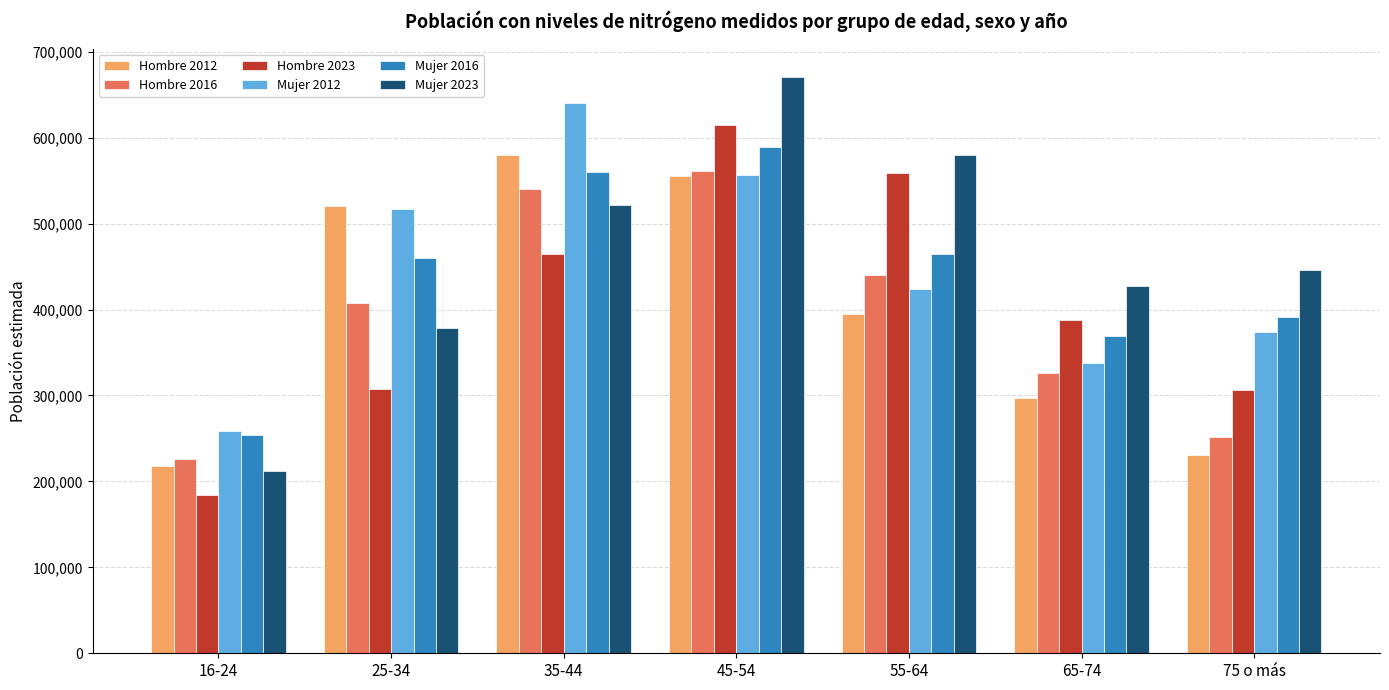

What is the greatest value displayed?

670253